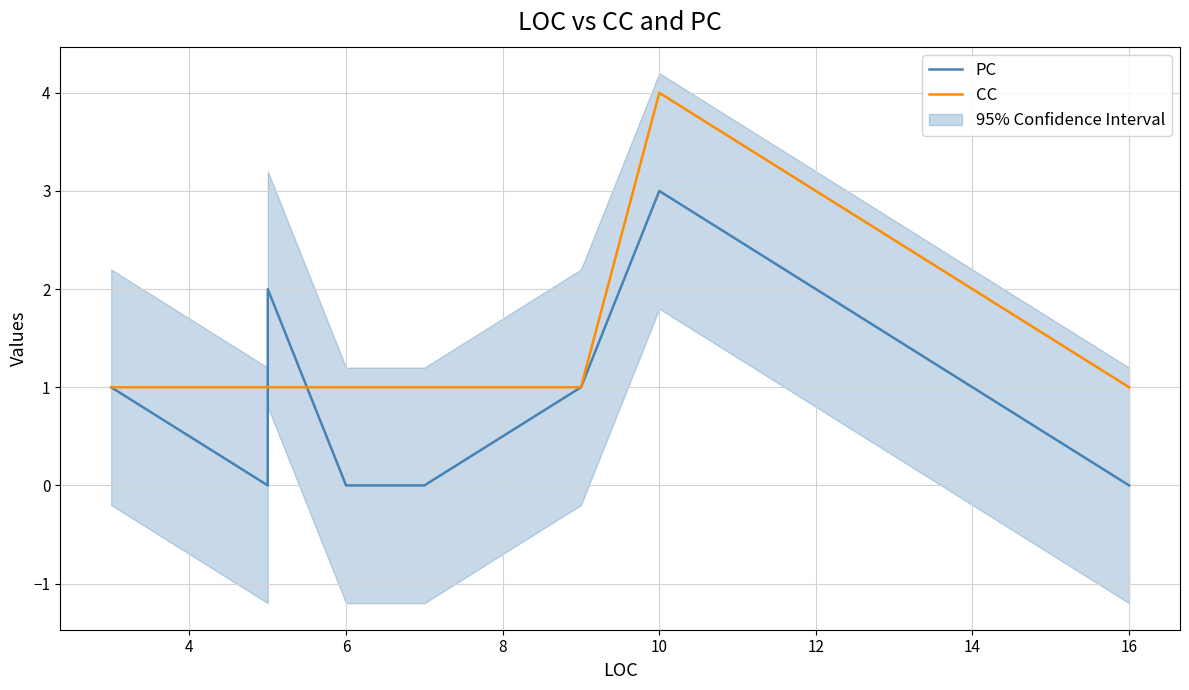

The PC series shows -2 at 8. True or false?

False